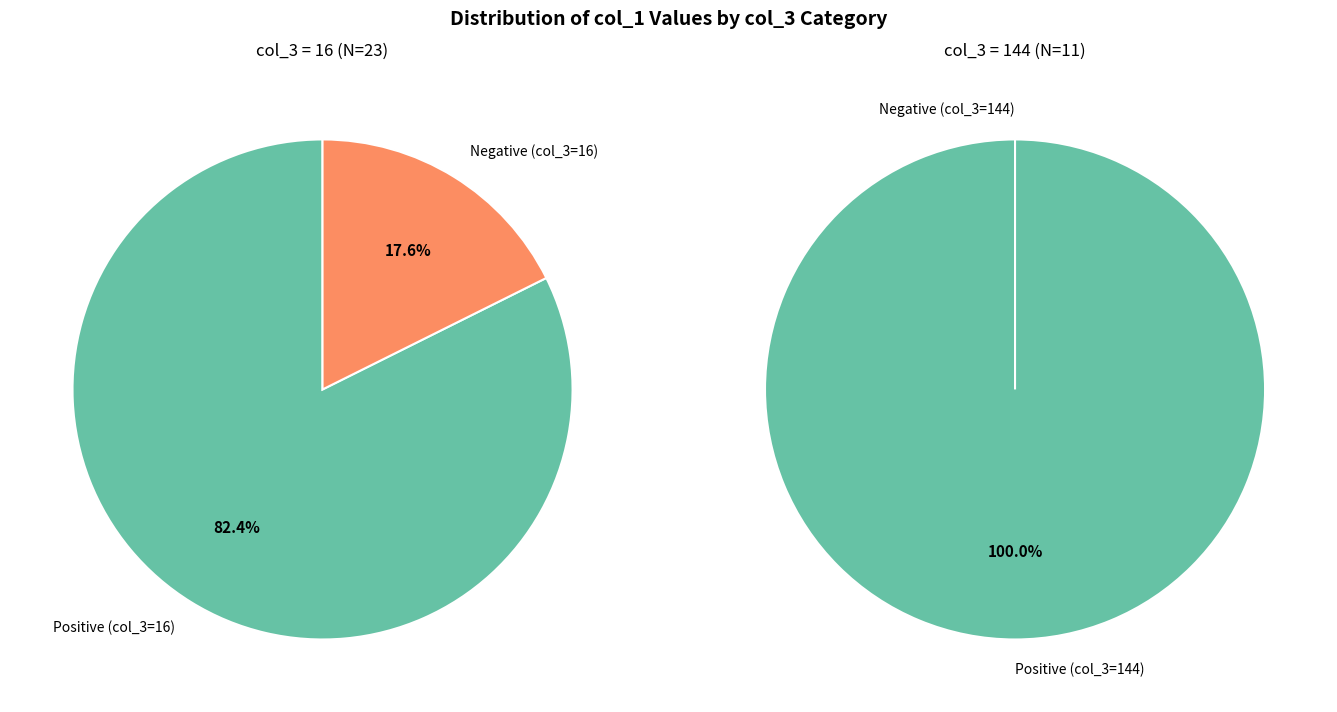

Is there any slice that represents more than half of the pie?

Yes